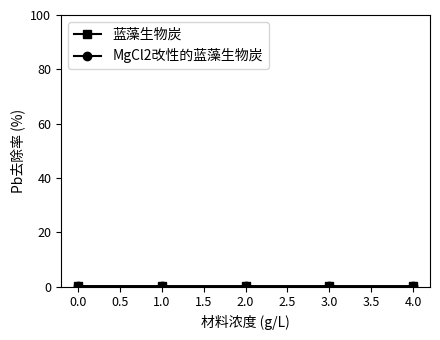

How many lines are shown in the chart?

2